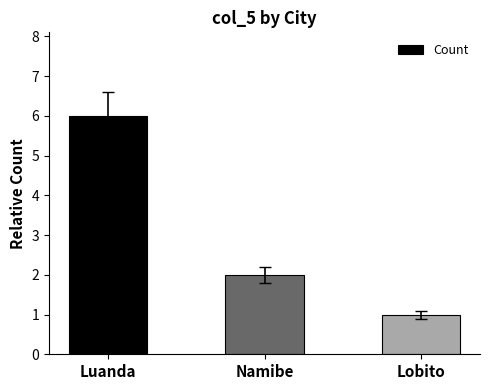

What is the minimum value shown in the chart?

1